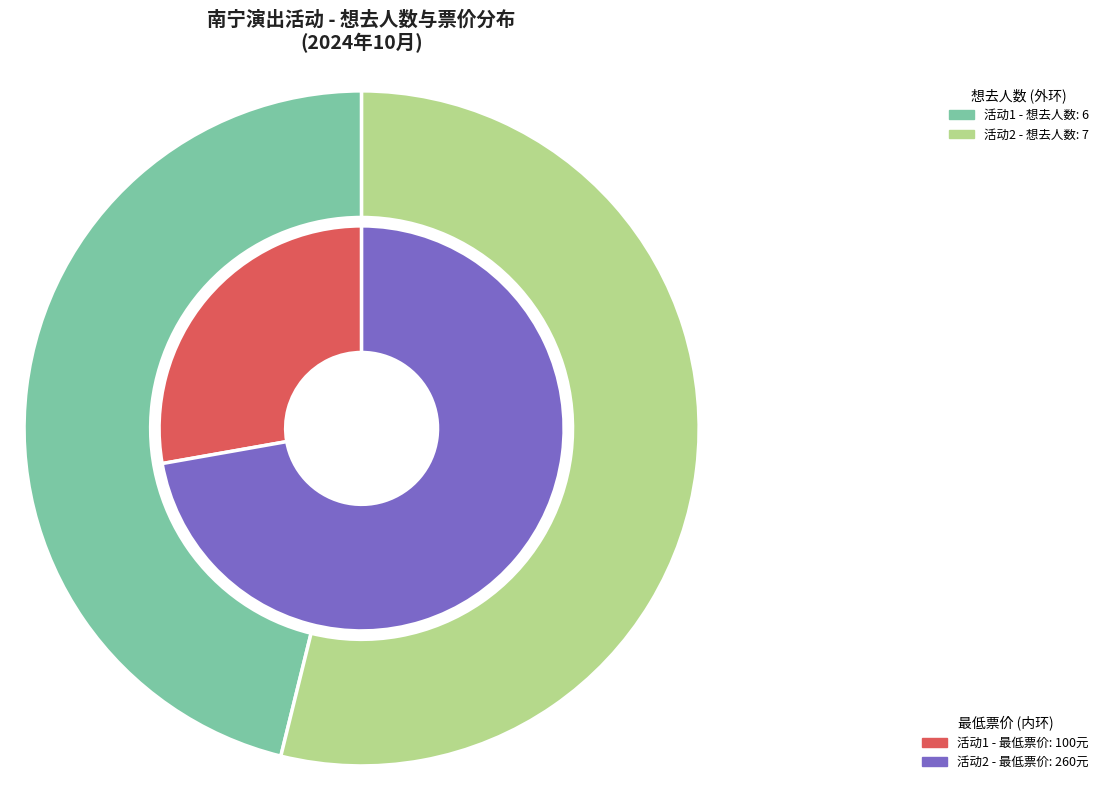

To the nearest percent, what percentage of the pie is 南宁·《最后的莫西干人——亚历桑德罗&丛林回响乐队印第安音乐品鉴会》?

46%